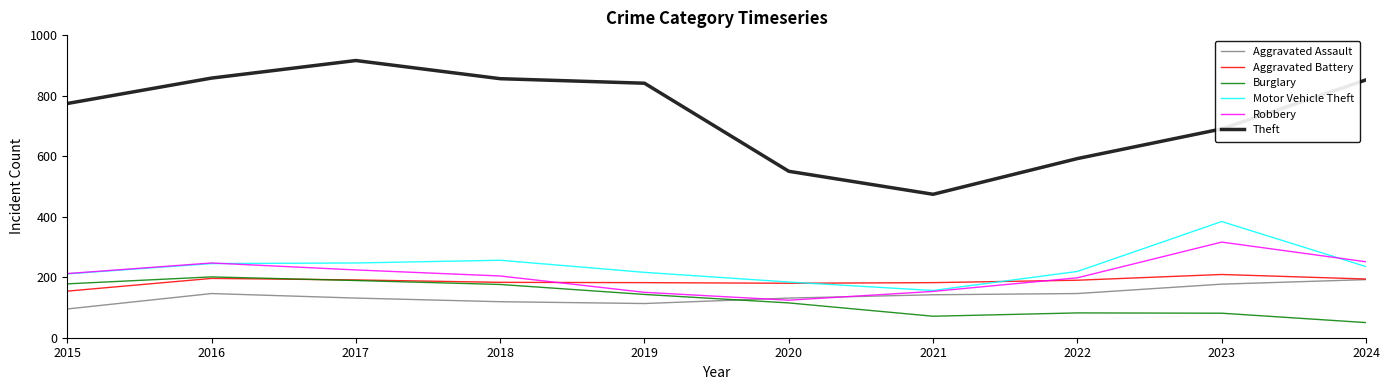

Count the number of data series in this chart.

6